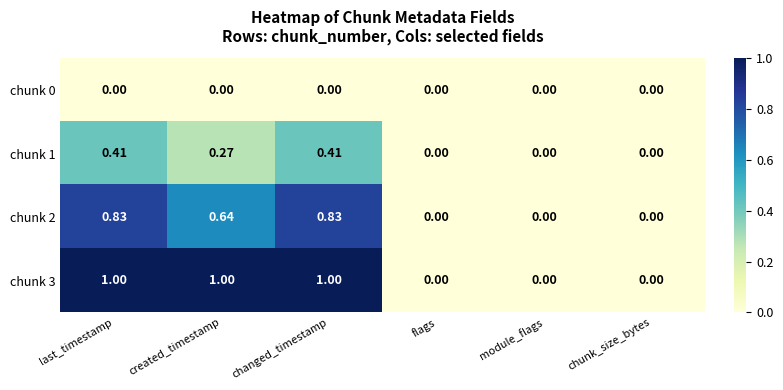

What is the total value across all series at last_timestamp?

2.2